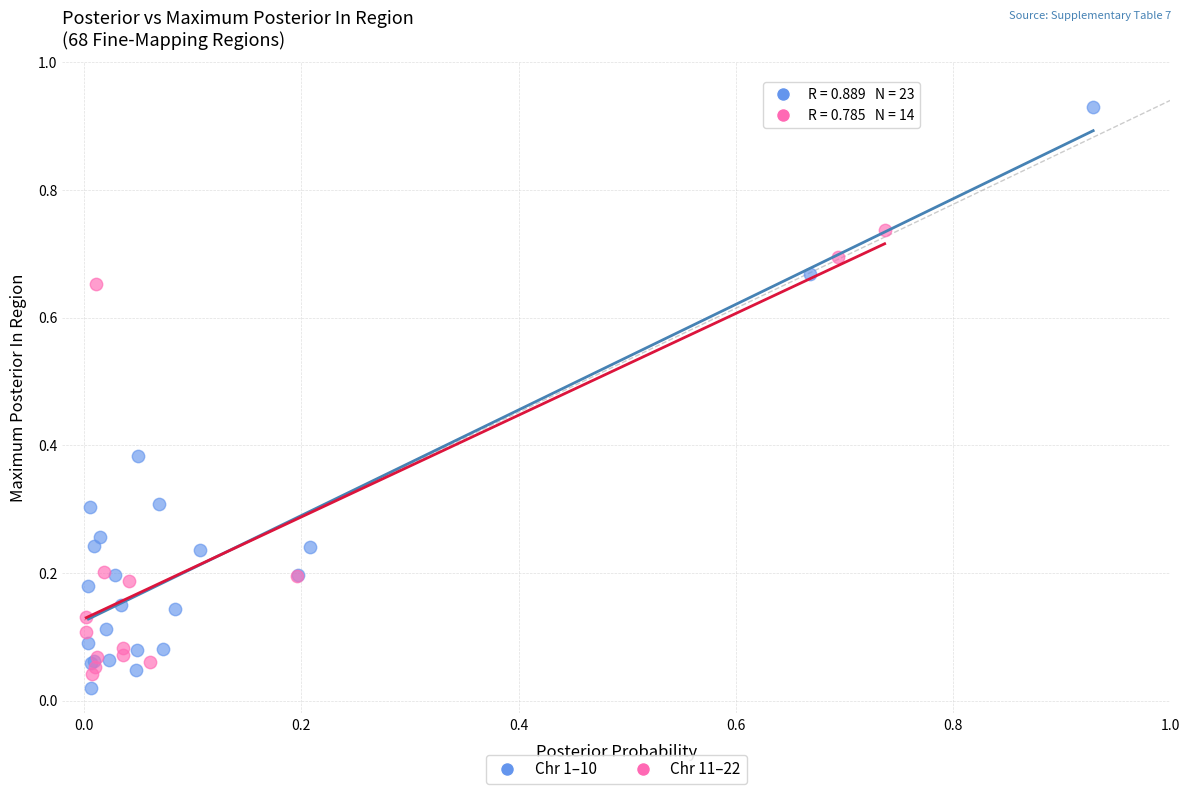

Which series contains the lowest Y value?

Chr 1–10